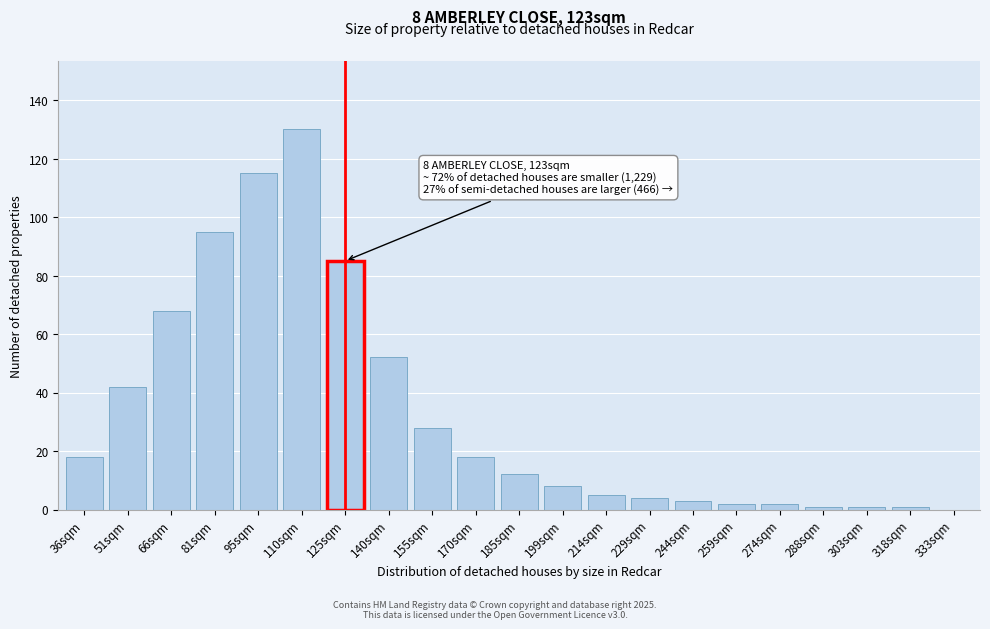

Reading right to left, list all the values displayed in this chart.

333sqm=0	318sqm=1	303sqm=1	288sqm=1	274sqm=2	259sqm=2	244sqm=3	229sqm=4	214sqm=5	199sqm=8	185sqm=12	170sqm=18	155sqm=28	140sqm=52	125sqm=85	110sqm=130	95sqm=115	81sqm=95	66sqm=68	51sqm=42	36sqm=18